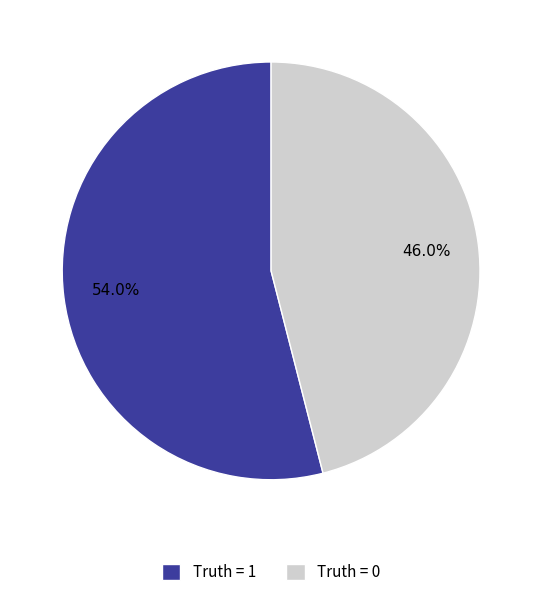

What is the ratio of the value at Truth = 1 to the value at Truth = 0?

1.2